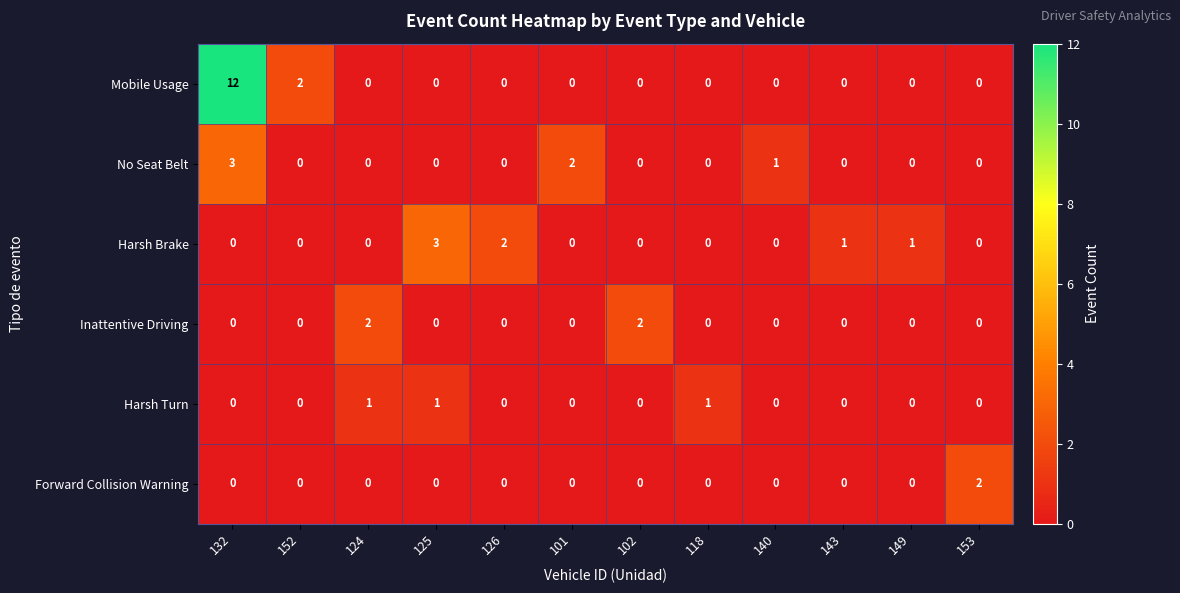

What is the difference between the highest and lowest values at 125?

3